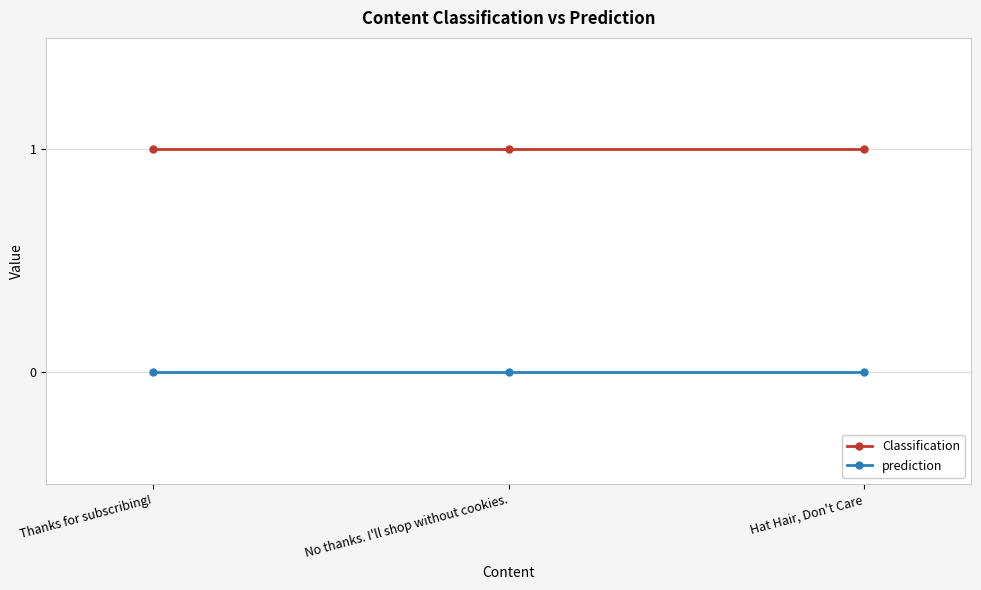

List the series in order of their overall mean, highest first.

Classification, prediction